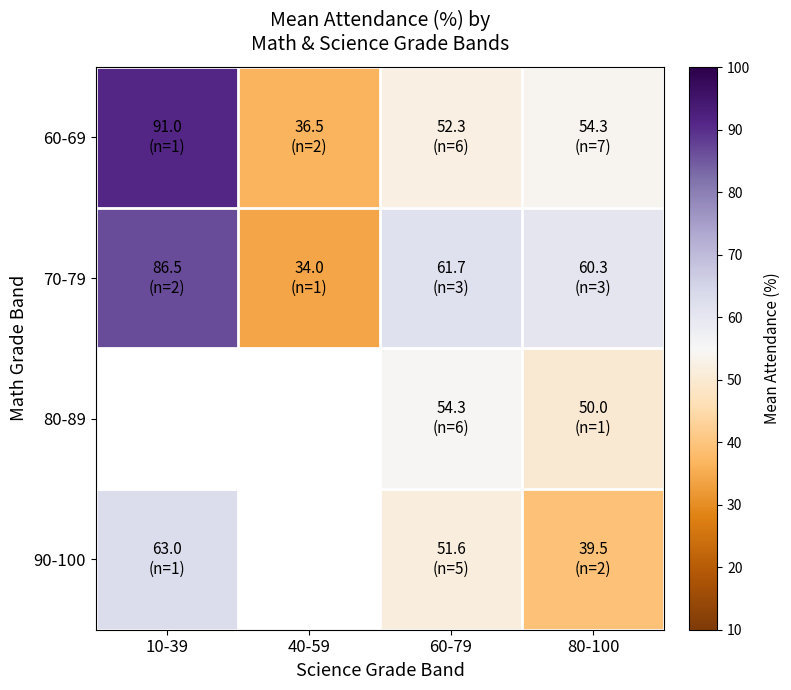

What is the average value of the 60-69 series?

58.5